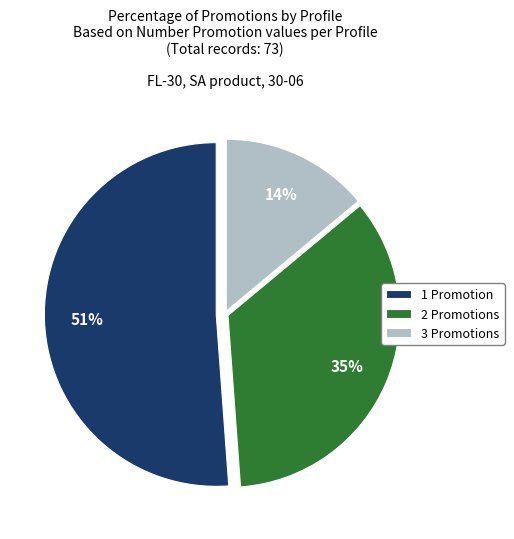

What is the largest slice in the pie chart?

1 Promotion